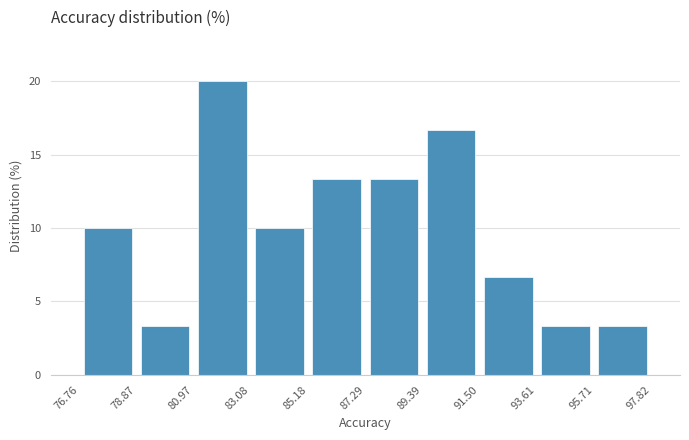

What is the height of the bar covering 93.61 to 95.71 on the x-axis? The values are not printed on the chart, so give them approximately, as read against the axis.

3.5